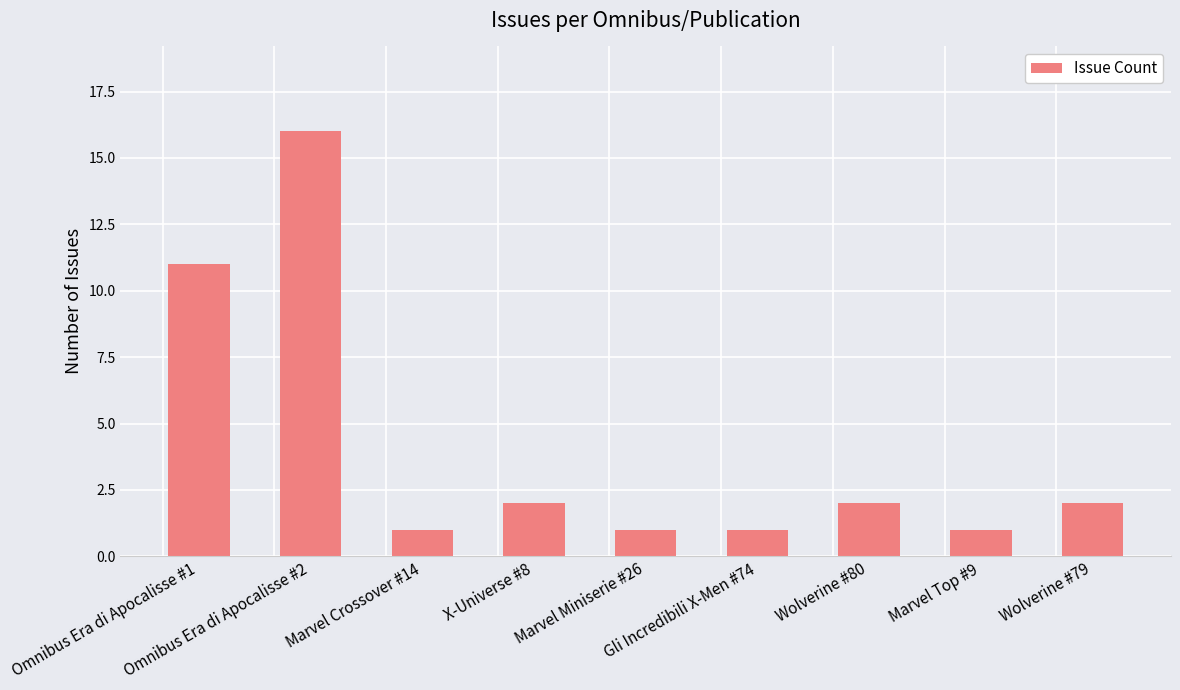

What position from the left is Gli Incredibili X-Men #74?

6